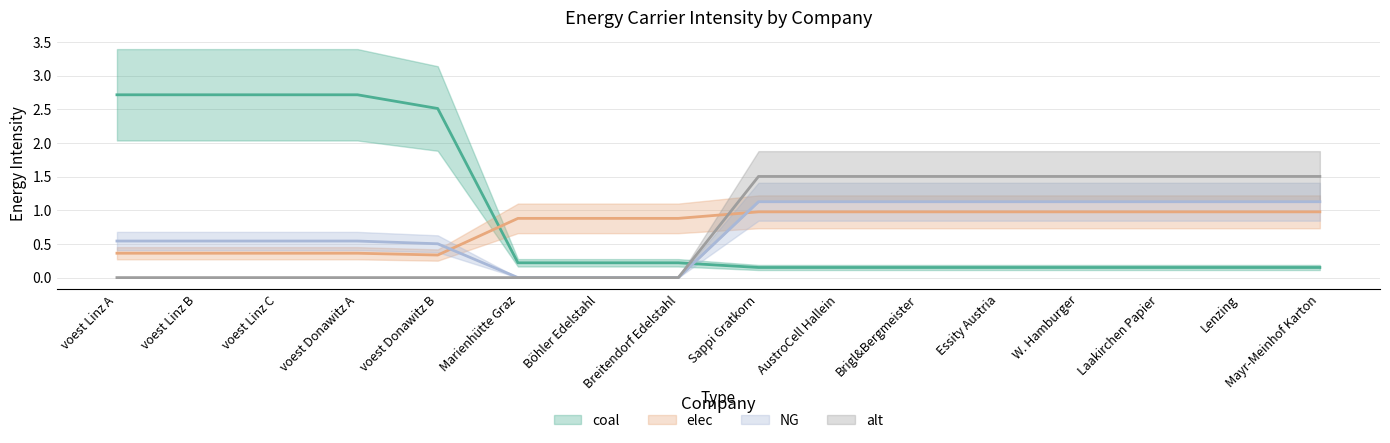

True or false: elec has more than 0 interior local peaks.

False